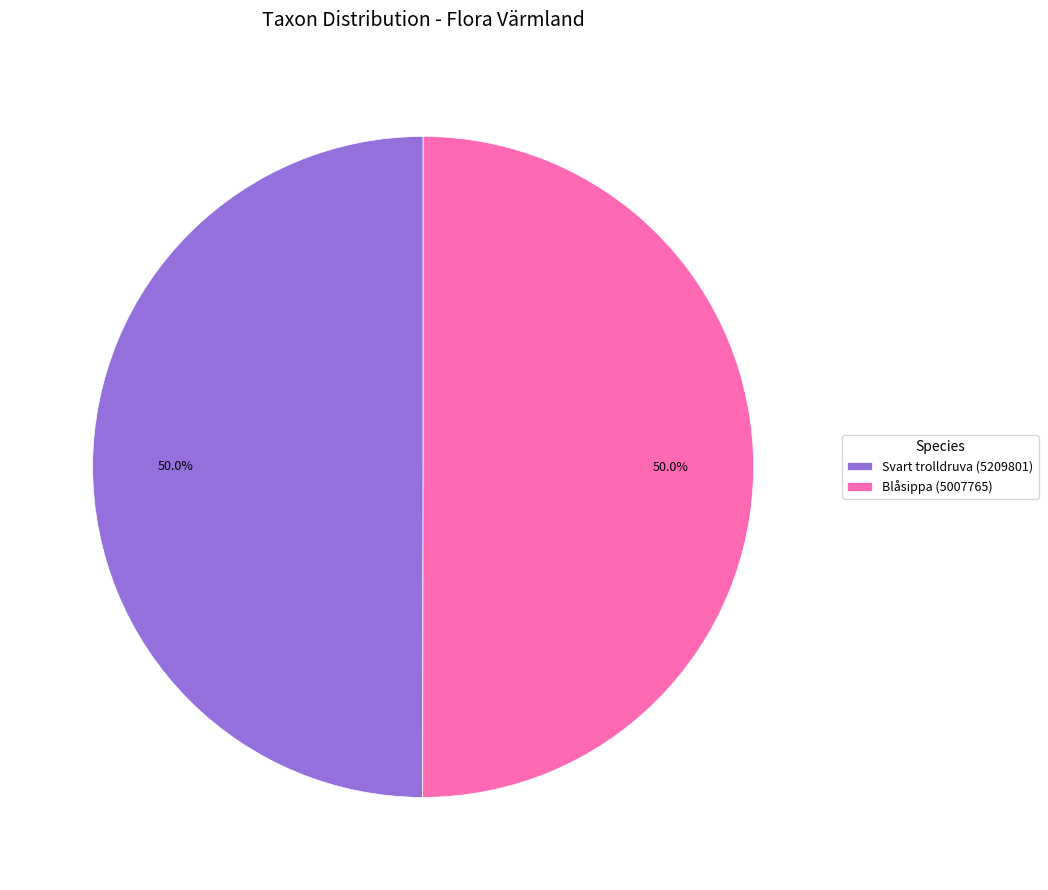

How many segments does this pie chart have?

2